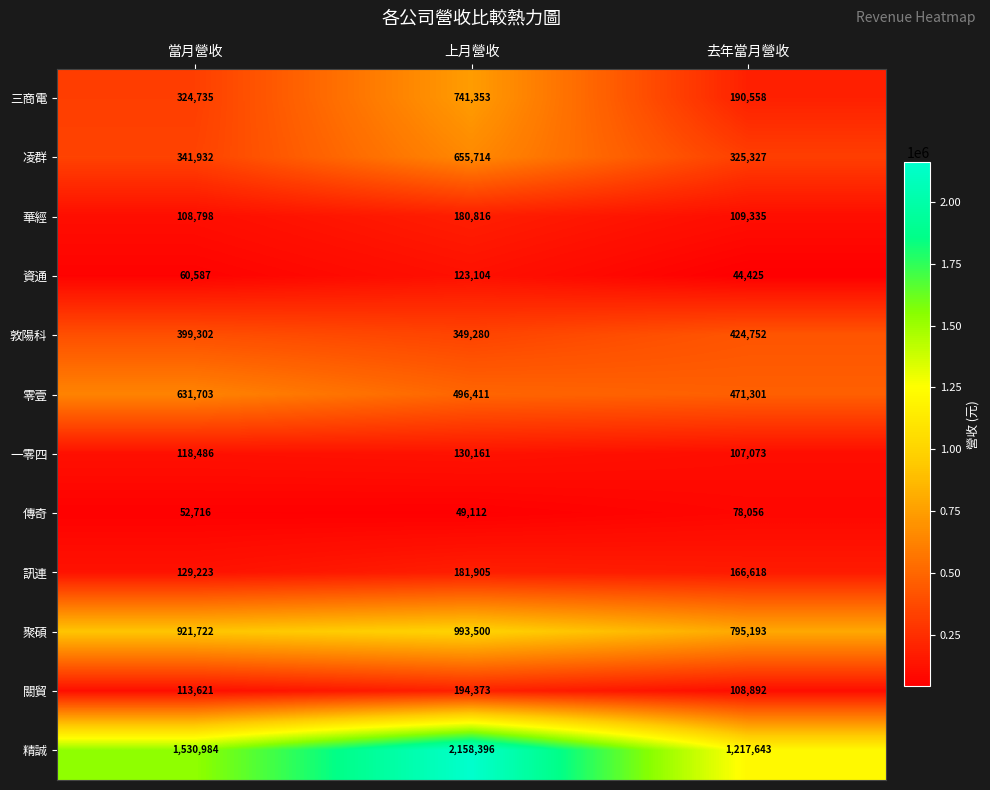

How many data points does each series have?

3